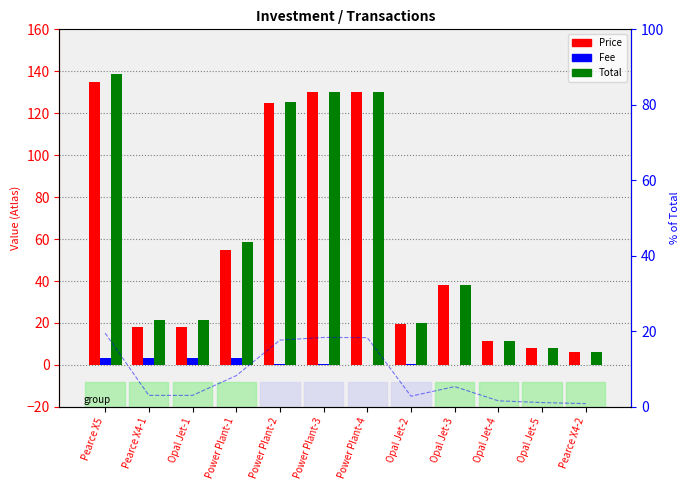

Which has a higher value, Power Plant-4 or Power Plant-1?

Power Plant-4